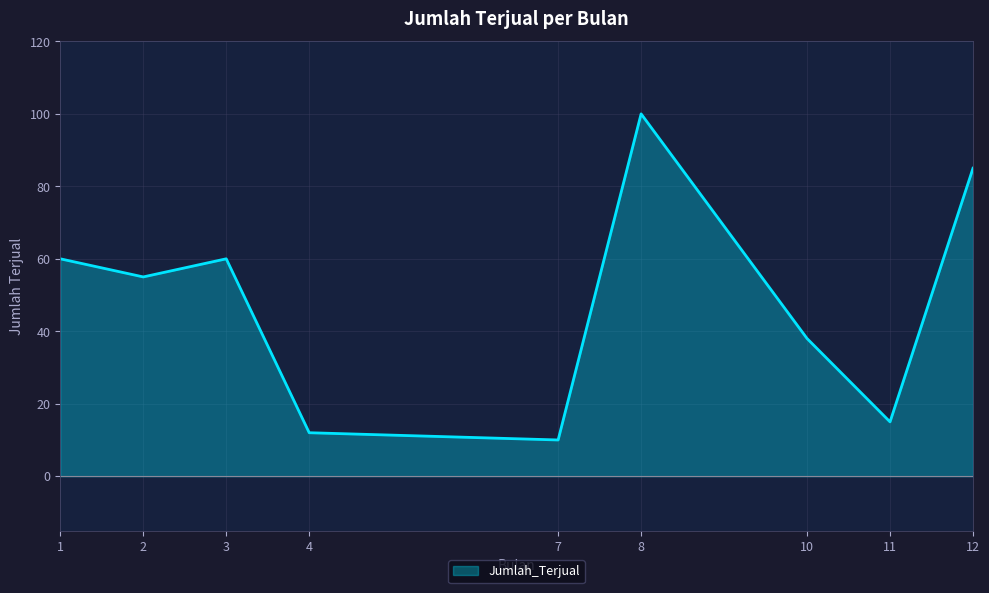

Reading right to left, list all the values displayed in this chart.

85	15	38	100	10	12	60	55	60